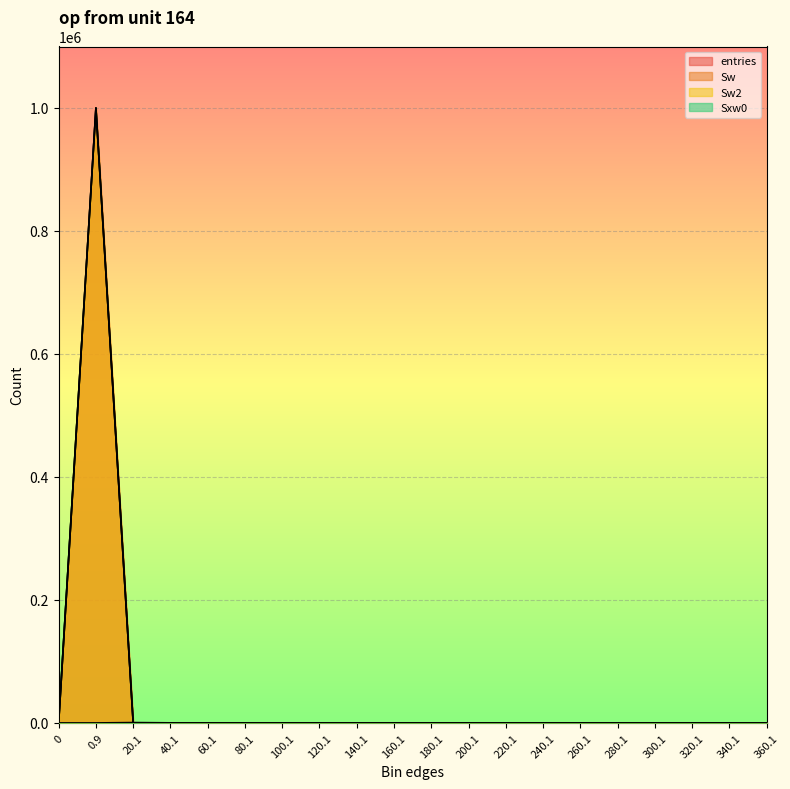

Reading right to left, extract all data points from this chart.

entries: 0	0	0	0	0	0	0	0	0	0	0	0	0	0	0	1	6	127	999866	0
Sw: 0	0	0	0	0	0	0	0	0	0	0	0	0	0	0	1	6	127	999866	0
Sw2: 0	0	0	0	0	0	0	0	0	0	0	0	0	0	0	1	6	127	999866	0
Sxw0: 0	0	0	0	0	0	0	0	0	0	0	0	0	0	0	45	158	614	0	0